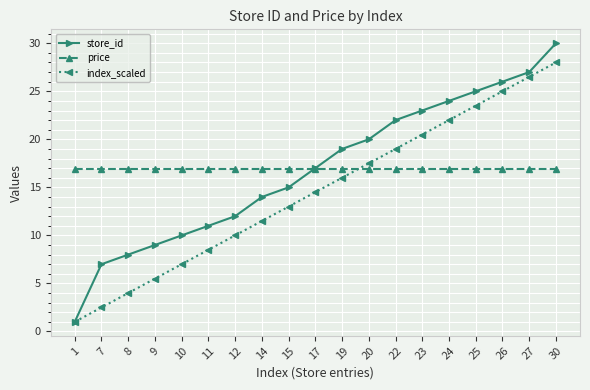

Is this an area chart (filled region under the line)?

No